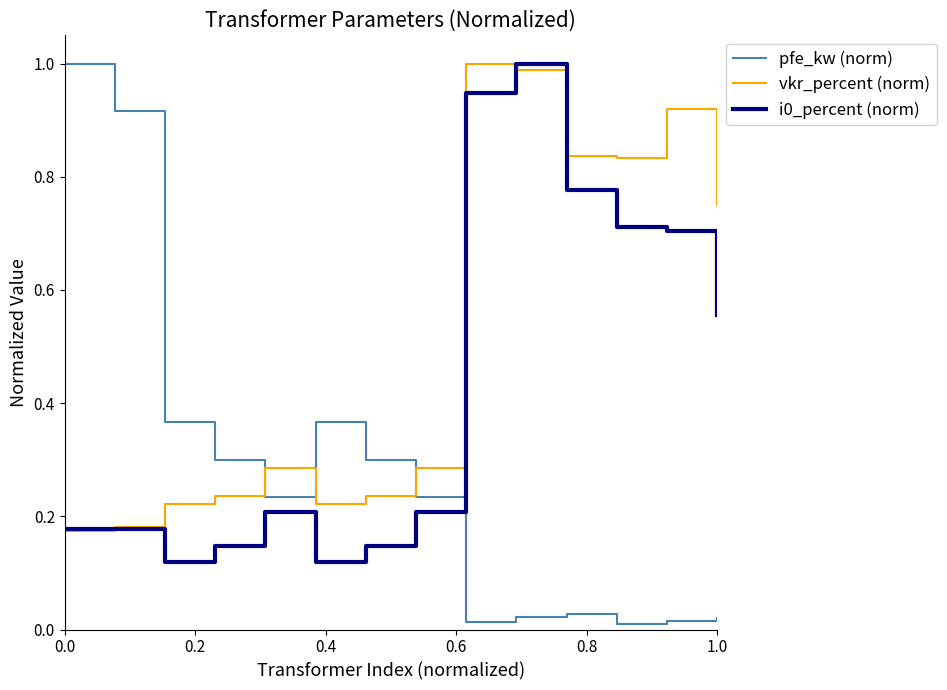

Which series has the largest range (max minus min)?

pfe_kw (norm)